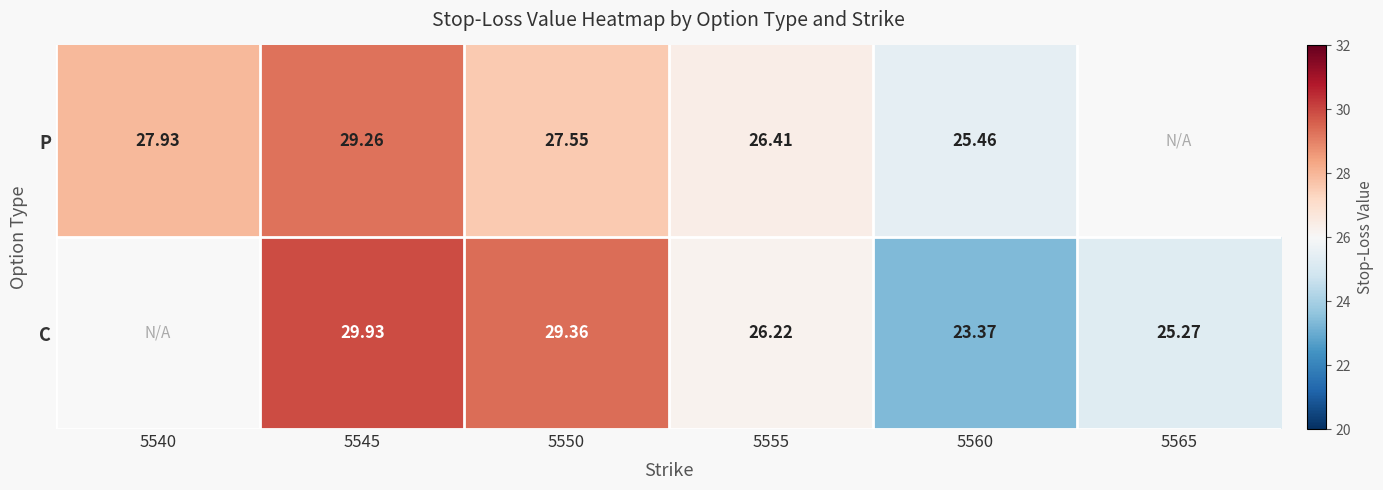

Is the value of P at 5540 greater than the value of C at 5565?

Yes